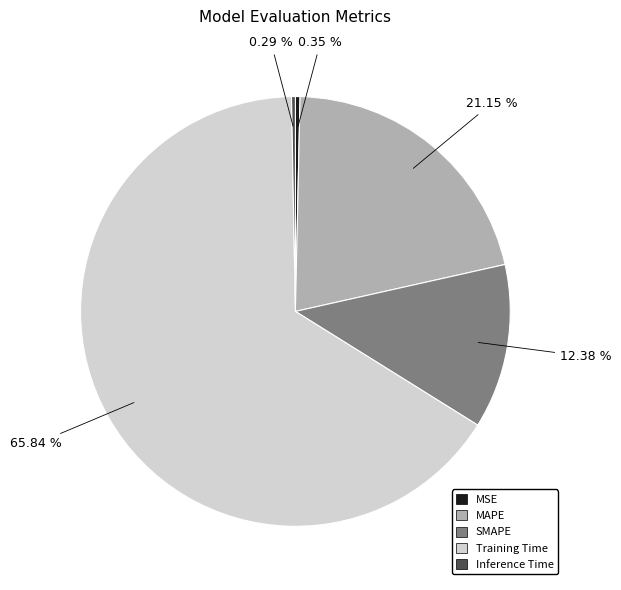

How much of the chart is everything except Training Time?

34.2%